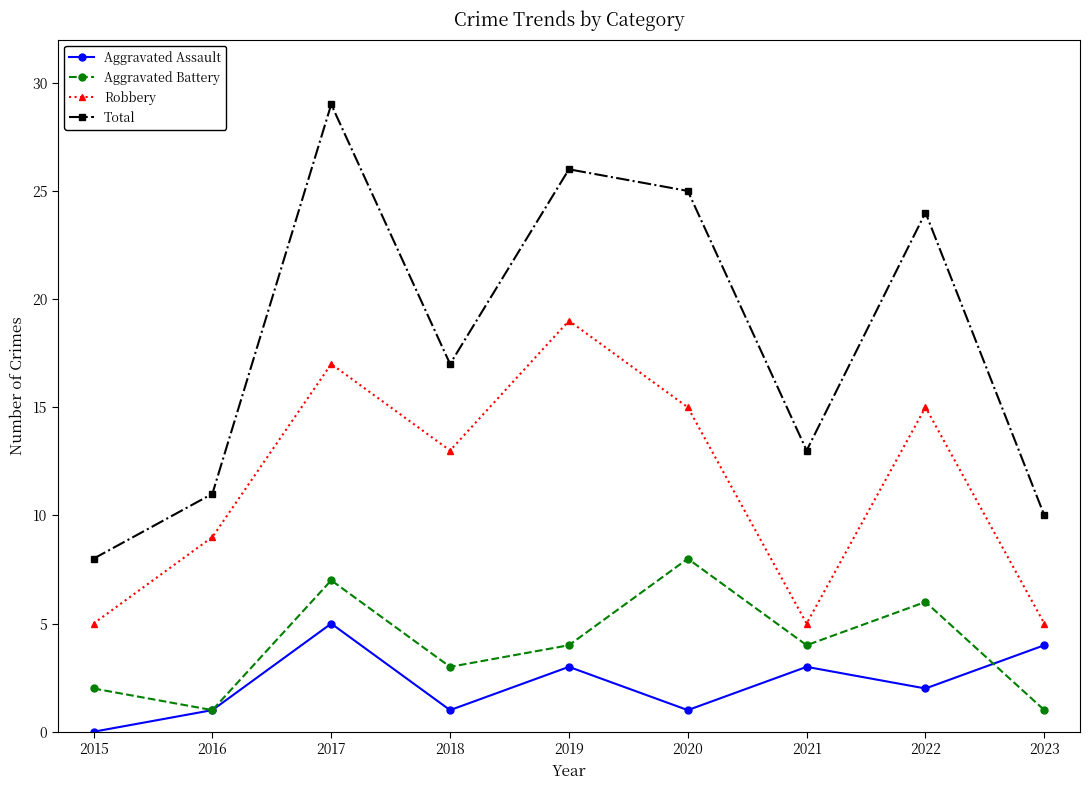

Is it true that Aggravated Battery equals 1 at 2023?

True